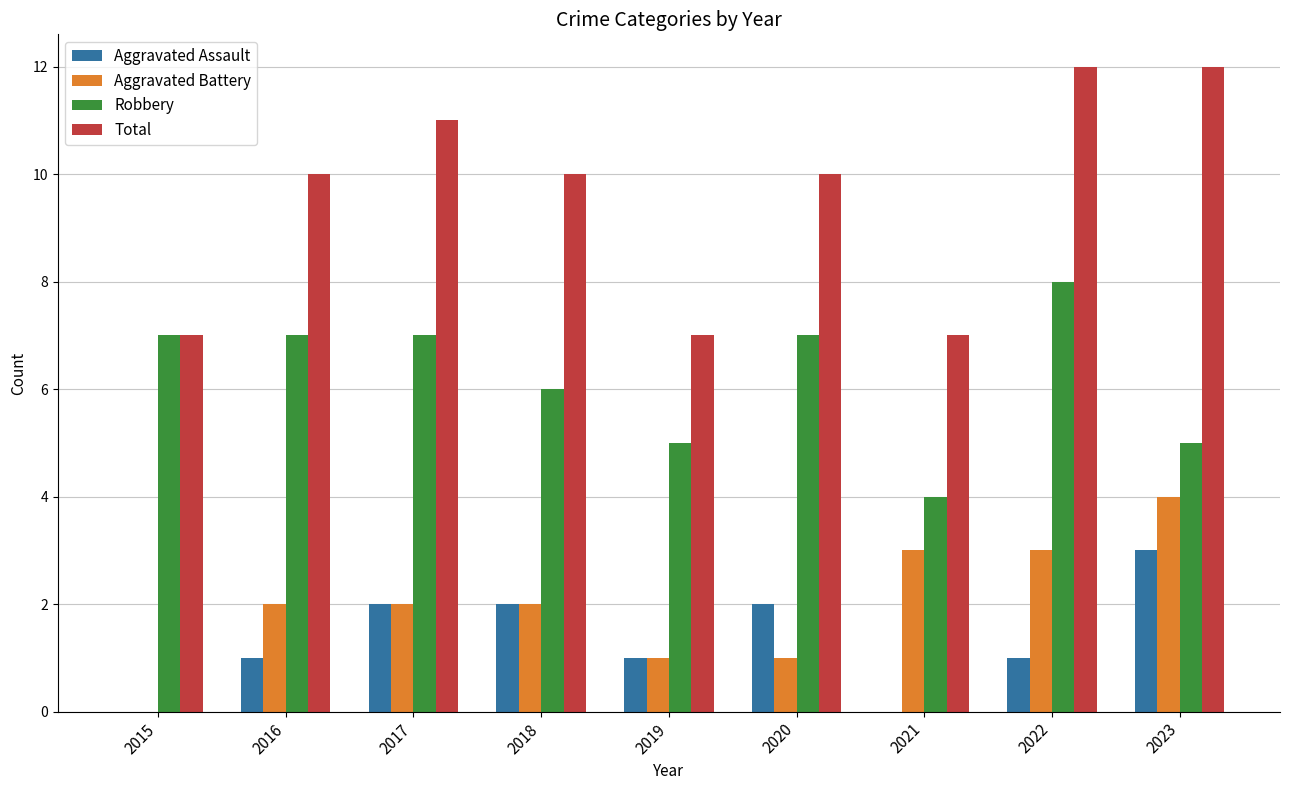

The Total series shows 5 at 2020. True or false?

False